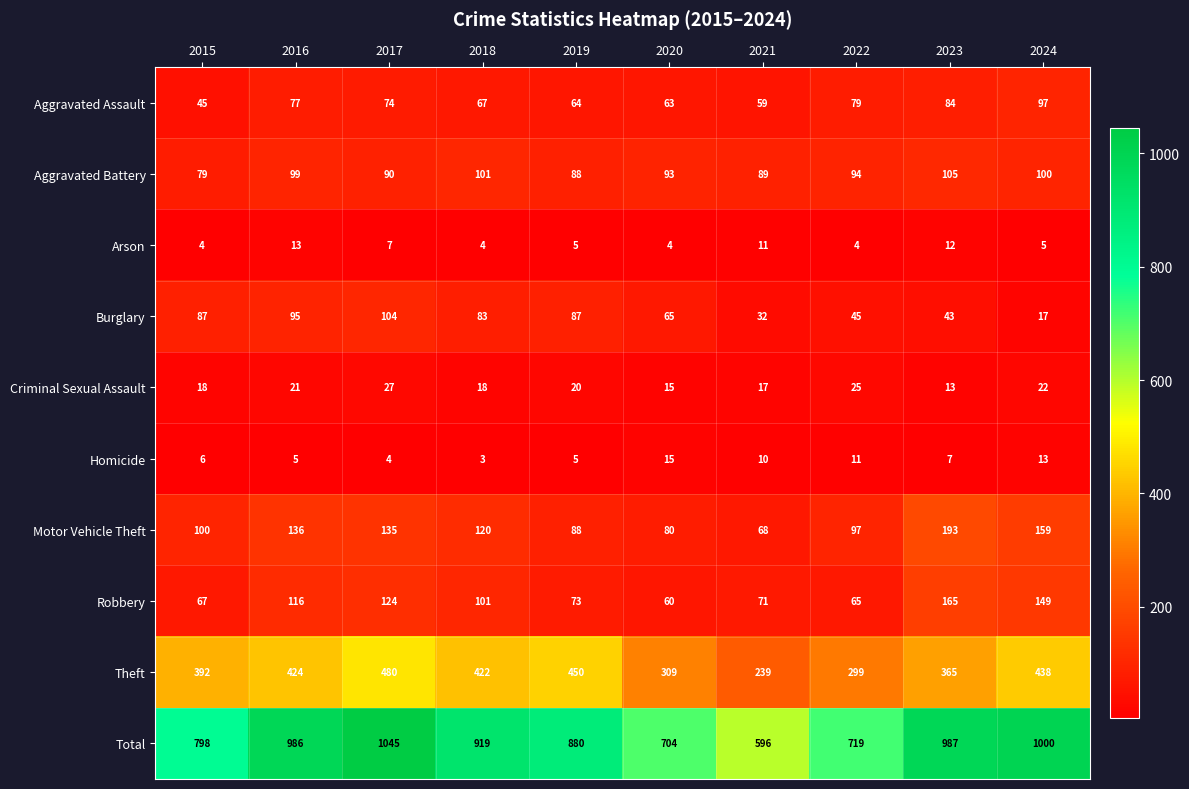

The value of Homicide at 2024 is 3. True or false?

False